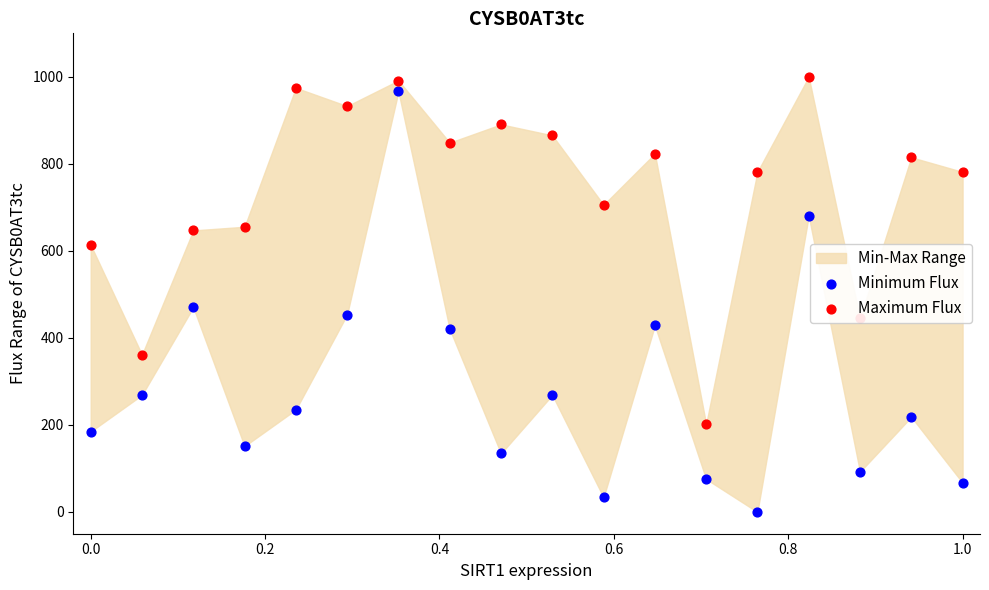

Which series contains the highest Y value?

Maximum Flux